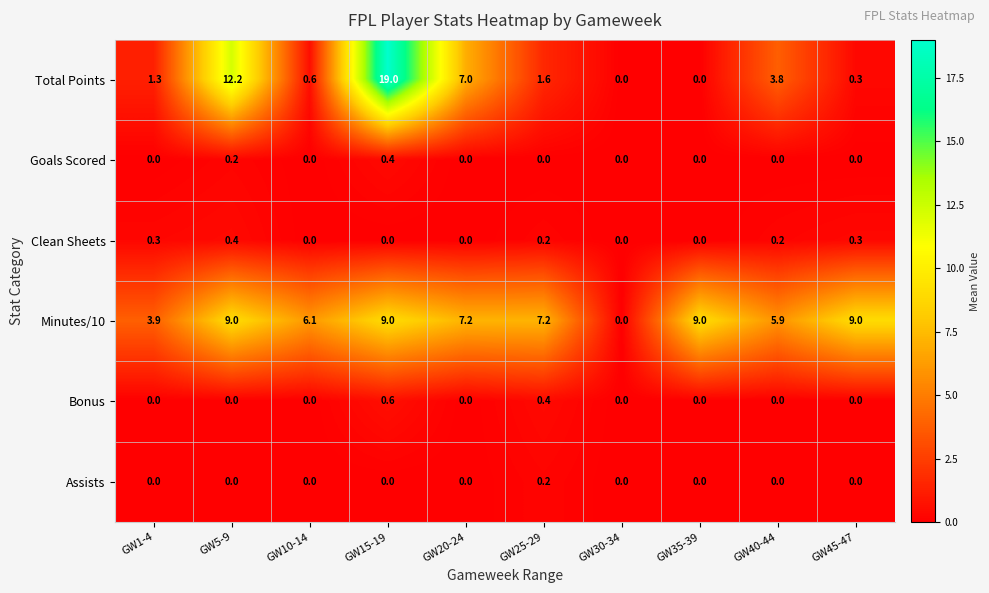

Is it true that Clean Sheets equals 0.0 at GW20-24?

True